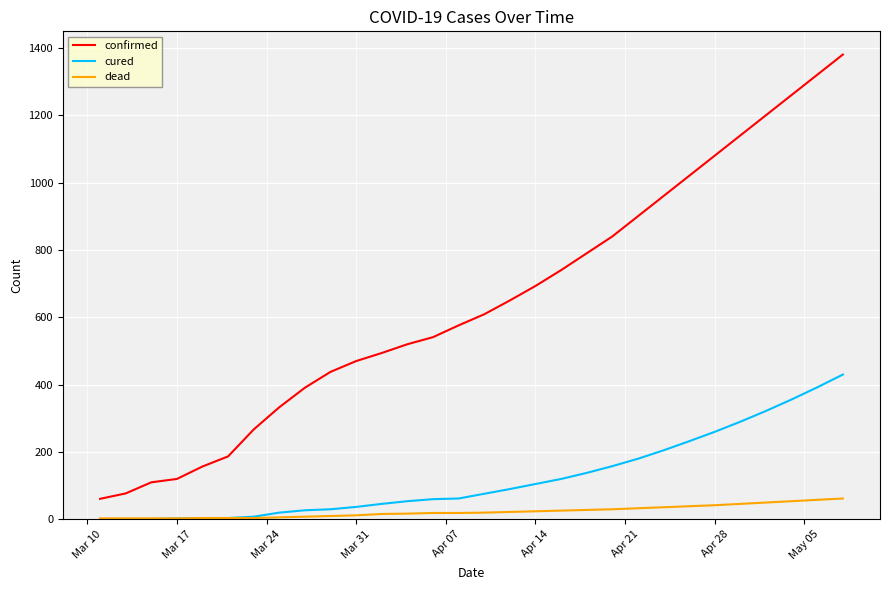

Which series has the widest spread of values?

confirmed